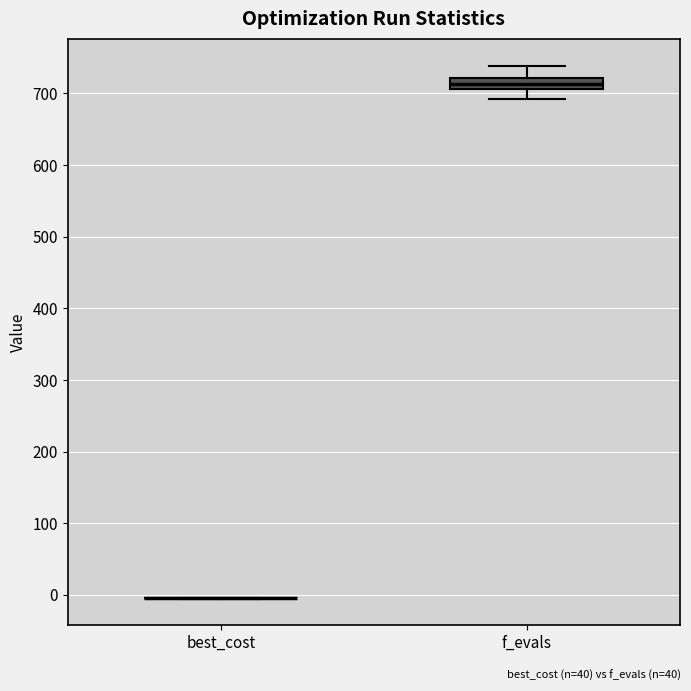

Where is the upper edge of the box for f_evals on the y-axis? The values are not printed on the chart, so give them approximately, as read against the axis.

720